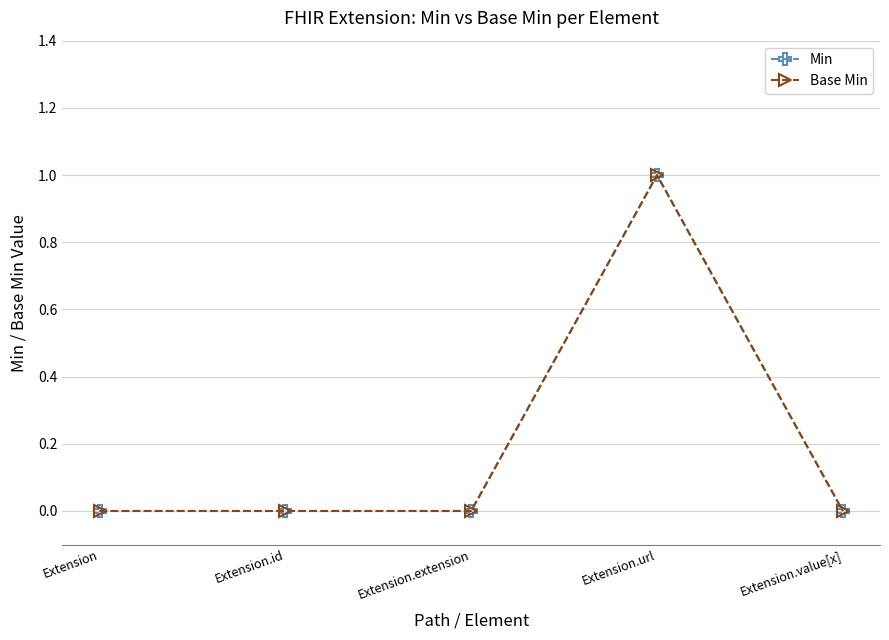

Does the chart have visible grid lines?

Yes